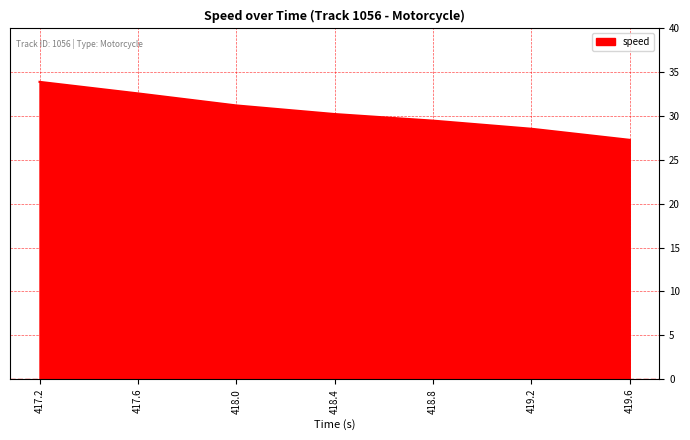

What is the sum of the values at 417.6 and 418.4?

62.8